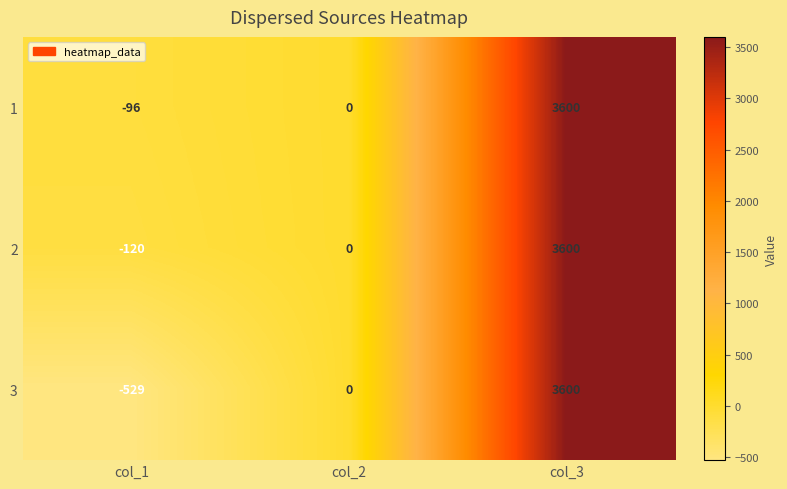

What is the sum of the 3 values at col_2 and col_3?

3600